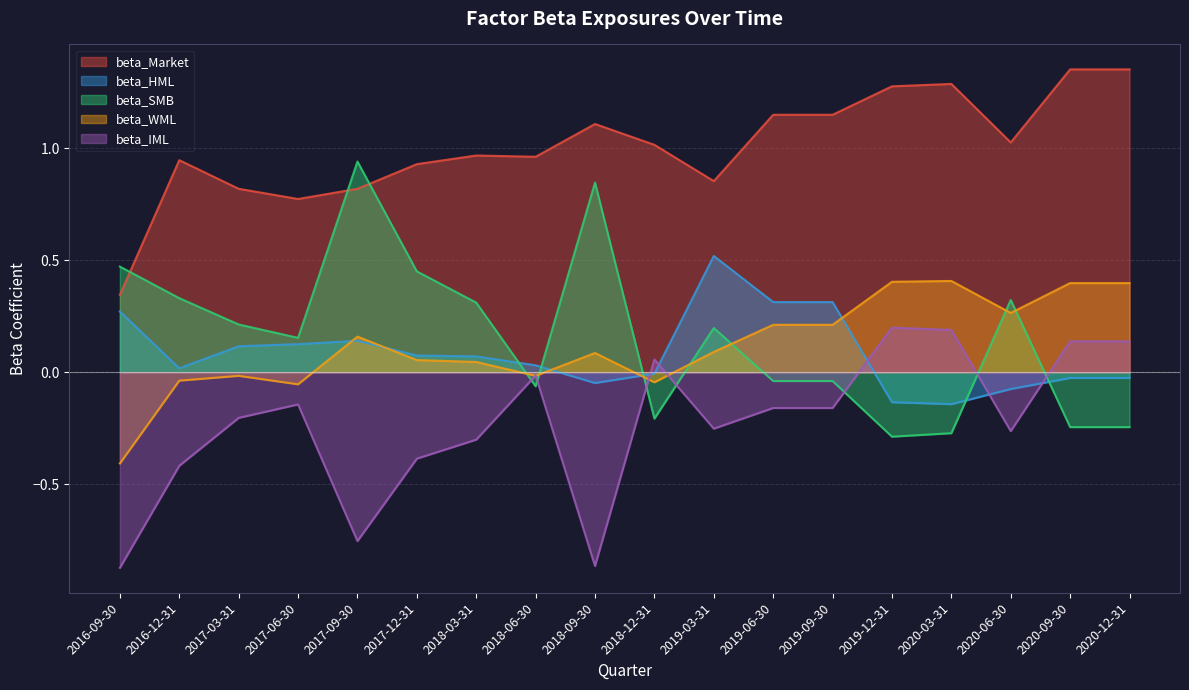

What are all the series names shown in the legend?

beta_Market, beta_HML, beta_SMB, beta_WML, beta_IML